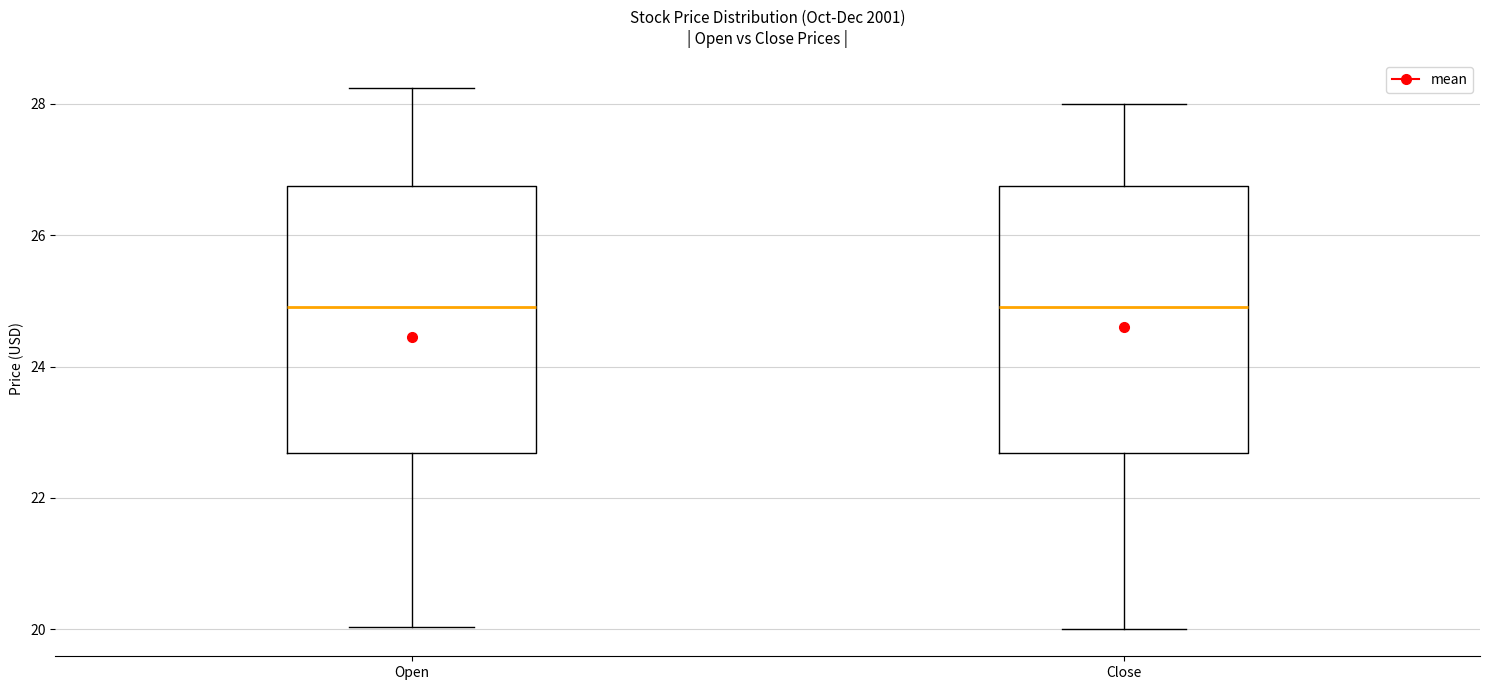

Reading left to right, read every box against the y-axis: the position of its median line, the range the box covers, and the ends of its whiskers. The values are not printed on the chart, so give them approximately, as read against the axis.

Open: median 25.0, box 22.6 to 26.8, whiskers 20.0 to 28.2
Close: median 25.0, box 22.6 to 26.8, whiskers 20.0 to 28.0